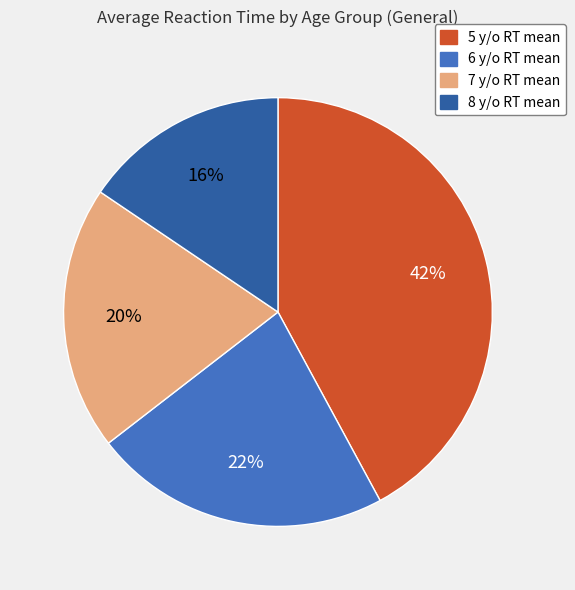

Is it true that 7 y/o RT mean is 20% of the pie?

True